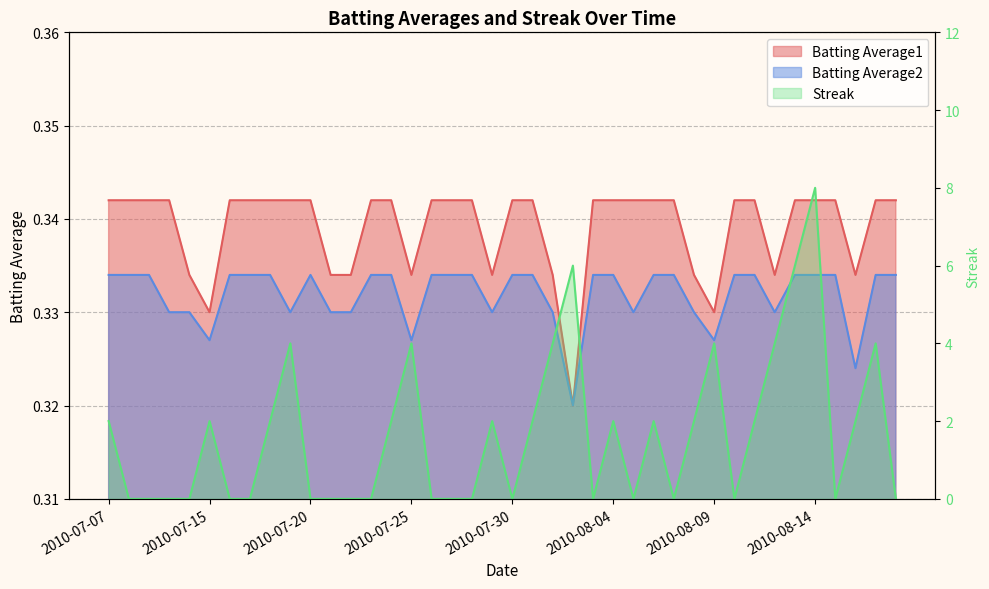

Reading right to left, list all the values displayed in this chart.

Batting Average1: 2010-08-18=0.3	2010-08-17=0.3	2010-08-16=0.3	2010-08-15=0.3	2010-08-14=0.3	2010-08-13=0.3	2010-08-12=0.3	2010-08-11=0.3	2010-08-10=0.3	2010-08-09=0.3	2010-08-08=0.3	2010-08-07=0.3	2010-08-06=0.3	2010-08-05=0.3	2010-08-04=0.3	2010-08-03=0.3	2010-08-02=0.3	2010-08-01=0.3	2010-07-31=0.3	2010-07-30=0.3	2010-07-29=0.3	2010-07-28=0.3	2010-07-27=0.3	2010-07-26=0.3	2010-07-25=0.3	2010-07-24=0.3	2010-07-23=0.3	2010-07-22=0.3	2010-07-21=0.3	2010-07-20=0.3	2010-07-19=0.3	2010-07-18=0.3	2010-07-17=0.3	2010-07-16=0.3	2010-07-15=0.3	2010-07-11=0.3	2010-07-10=0.3	2010-07-09=0.3	2010-07-08=0.3	2010-07-07=0.3
Batting Average2: 2010-08-18=0.3	2010-08-17=0.3	2010-08-16=0.3	2010-08-15=0.3	2010-08-14=0.3	2010-08-13=0.3	2010-08-12=0.3	2010-08-11=0.3	2010-08-10=0.3	2010-08-09=0.3	2010-08-08=0.3	2010-08-07=0.3	2010-08-06=0.3	2010-08-05=0.3	2010-08-04=0.3	2010-08-03=0.3	2010-08-02=0.3	2010-08-01=0.3	2010-07-31=0.3	2010-07-30=0.3	2010-07-29=0.3	2010-07-28=0.3	2010-07-27=0.3	2010-07-26=0.3	2010-07-25=0.3	2010-07-24=0.3	2010-07-23=0.3	2010-07-22=0.3	2010-07-21=0.3	2010-07-20=0.3	2010-07-19=0.3	2010-07-18=0.3	2010-07-17=0.3	2010-07-16=0.3	2010-07-15=0.3	2010-07-11=0.3	2010-07-10=0.3	2010-07-09=0.3	2010-07-08=0.3	2010-07-07=0.3
Streak: 2010-08-18=0.0	2010-08-17=4.0	2010-08-16=2.0	2010-08-15=0.0	2010-08-14=8.0	2010-08-13=6.0	2010-08-12=4.0	2010-08-11=2.0	2010-08-10=0.0	2010-08-09=4.0	2010-08-08=2.0	2010-08-07=0.0	2010-08-06=2.0	2010-08-05=0.0	2010-08-04=2.0	2010-08-03=0.0	2010-08-02=6.0	2010-08-01=4.0	2010-07-31=2.0	2010-07-30=0.0	2010-07-29=2.0	2010-07-28=0.0	2010-07-27=0.0	2010-07-26=0.0	2010-07-25=4.0	2010-07-24=2.0	2010-07-23=0.0	2010-07-22=0.0	2010-07-21=0.0	2010-07-20=0.0	2010-07-19=4.0	2010-07-18=2.0	2010-07-17=0.0	2010-07-16=0.0	2010-07-15=2.0	2010-07-11=0.0	2010-07-10=0.0	2010-07-09=0.0	2010-07-08=0.0	2010-07-07=2.0